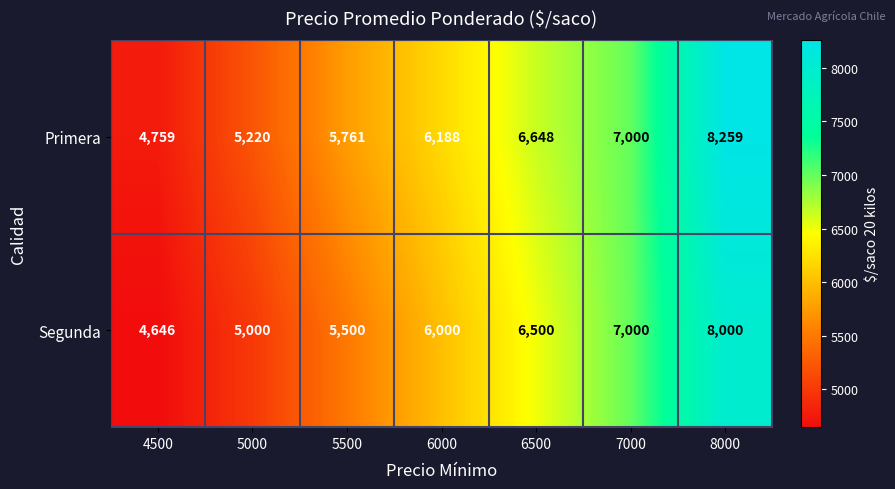

Between 4500 and 6500, which series saw the biggest shift?

Primera